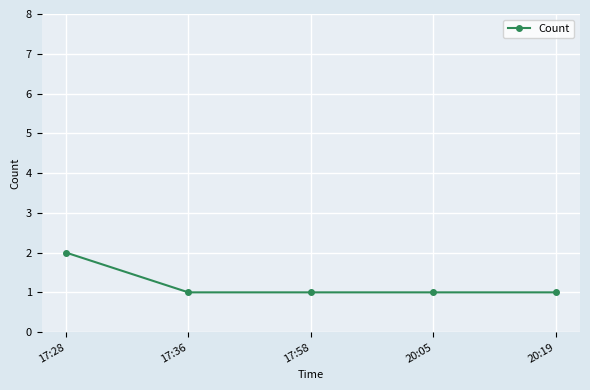

What is the label of the 2nd point from the right?

20:05